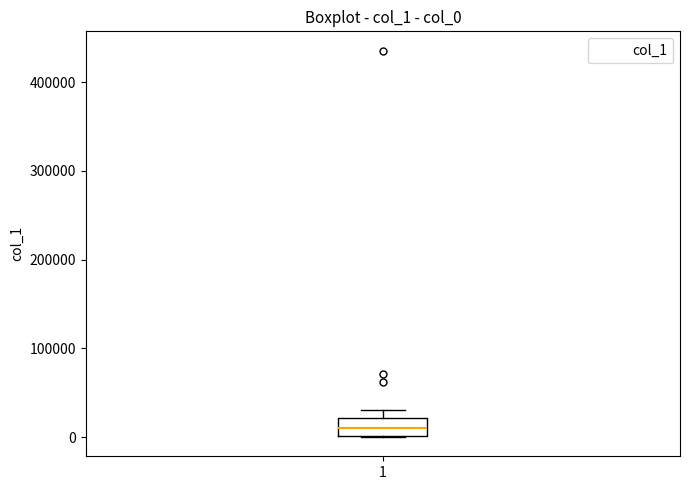

Where is the lower edge of the box at x = 1 on the y-axis? The values are not printed on the chart, so give them approximately, as read against the axis.

0